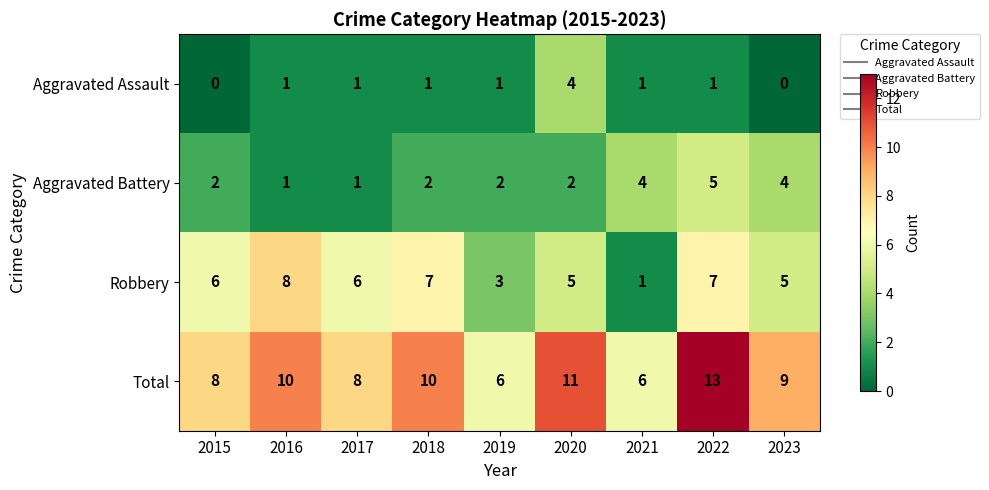

What is the average value of the Robbery series?

5